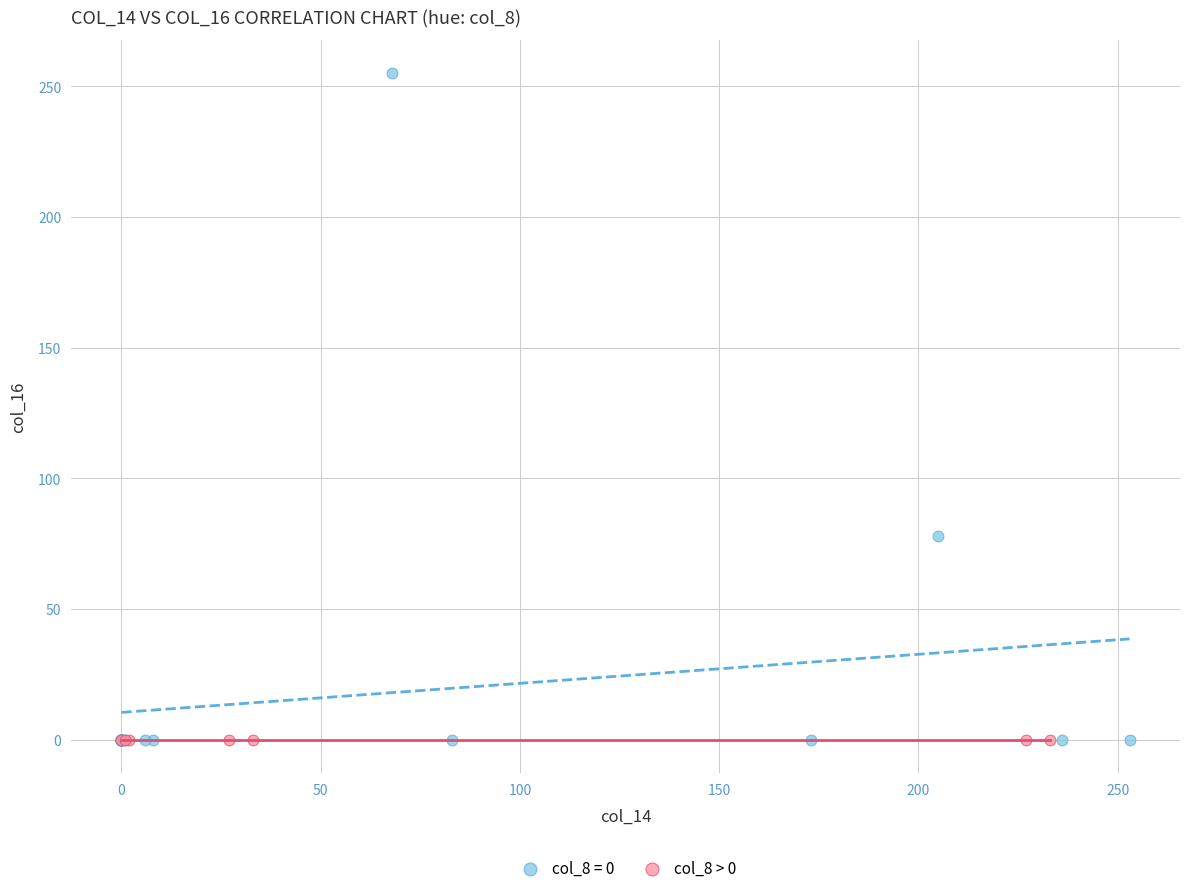

Which series contains the highest Y value?

col_8 = 0